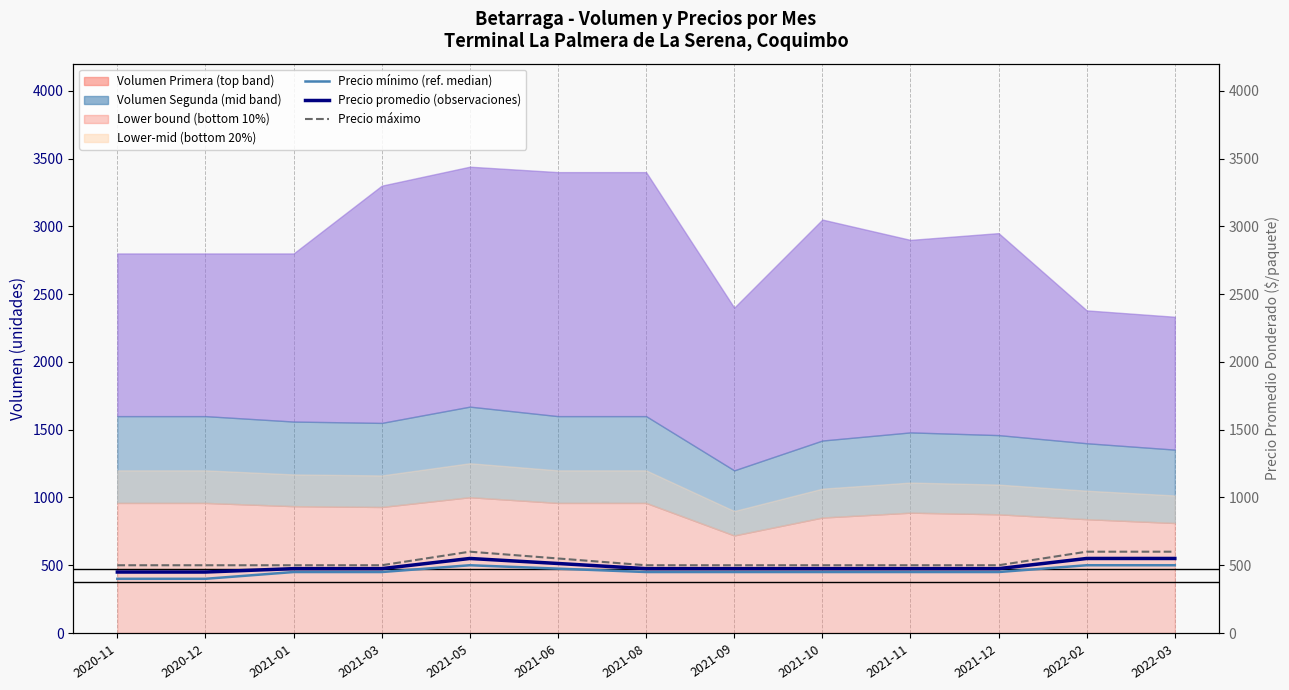

At which category does the chart reach its peak across all series?

2021-05